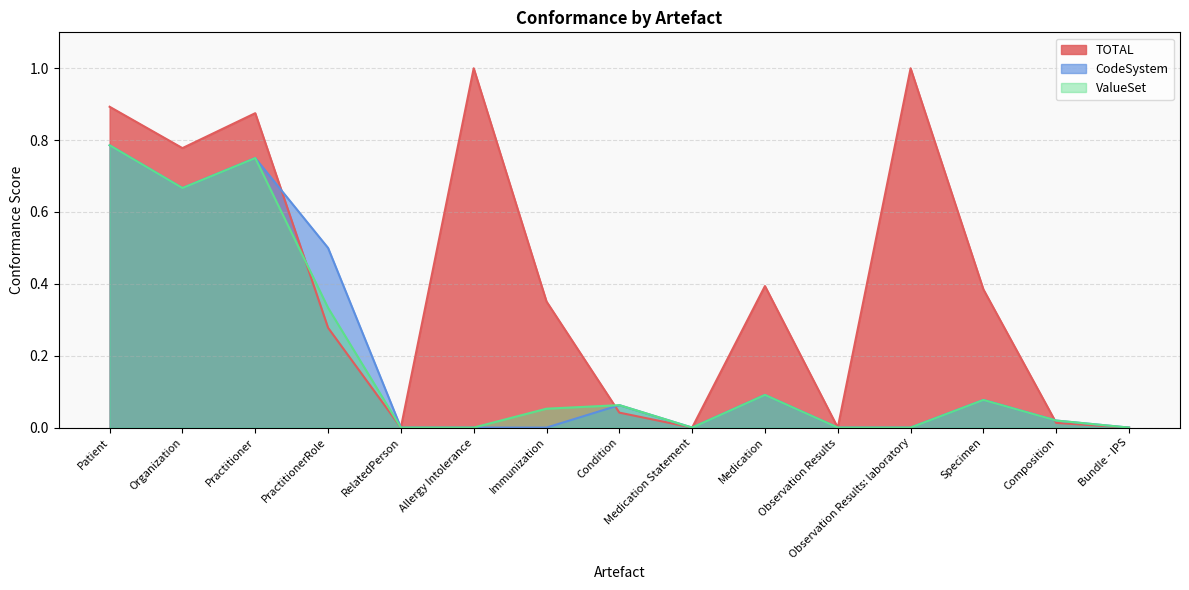

Reading left to right, what are all the values shown in this chart?

TOTAL: Patient=0.9	Organization=0.8	Practitioner=0.9	PractitionerRole=0.3	RelatedPerson=0.0	Allergy Intolerance=1.0	Immunization=0.4	Condition=0.0	Medication Statement=0.0	Medication=0.4	Observation Results=0.0	Observation Results: laboratory=1.0	Specimen=0.4	Composition=0.0	Bundle - IPS=0.0
CodeSystem: Patient=0.8	Organization=0.7	Practitioner=0.8	PractitionerRole=0.5	RelatedPerson=0.0	Allergy Intolerance=0.0	Immunization=0.0	Condition=0.1	Medication Statement=0.0	Medication=0.1	Observation Results=0.0	Observation Results: laboratory=0.0	Specimen=0.1	Composition=0.0	Bundle - IPS=0.0
ValueSet: Patient=0.8	Organization=0.7	Practitioner=0.8	PractitionerRole=0.3	RelatedPerson=0.0	Allergy Intolerance=0.0	Immunization=0.1	Condition=0.1	Medication Statement=0.0	Medication=0.1	Observation Results=0.0	Observation Results: laboratory=0.0	Specimen=0.1	Composition=0.0	Bundle - IPS=0.0